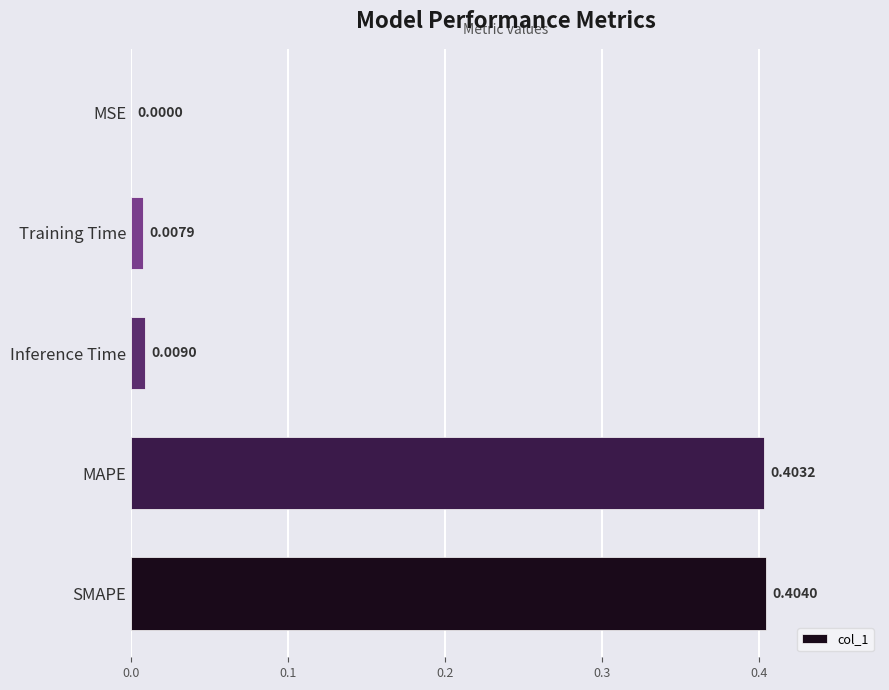

Which has a higher value, MAPE or Training Time?

MAPE